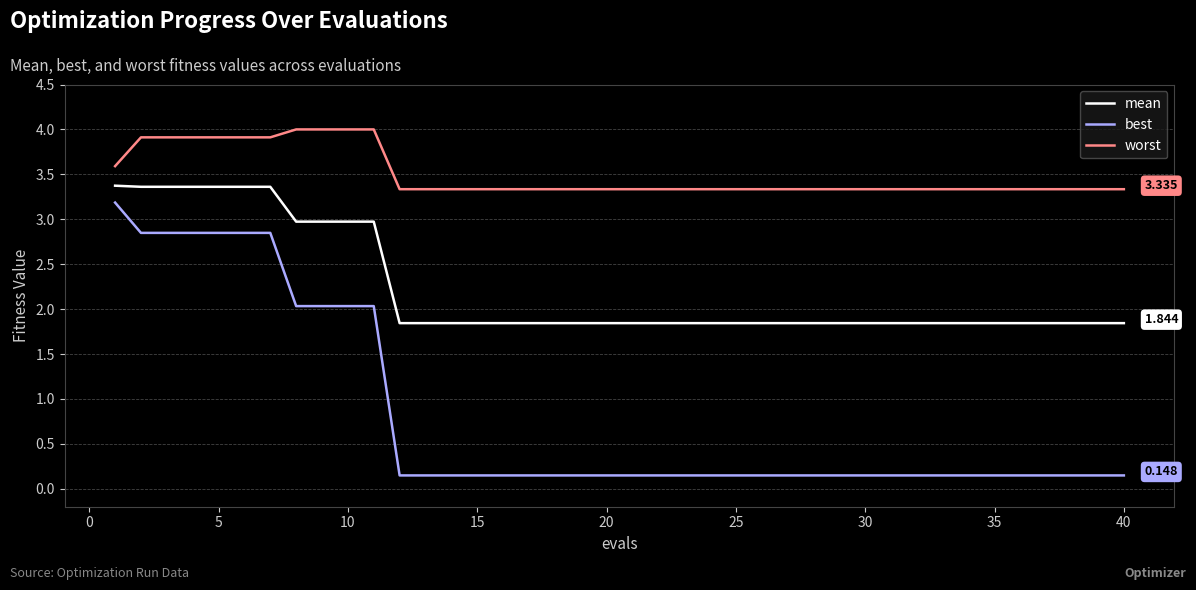

Which series has the widest spread of values?

best